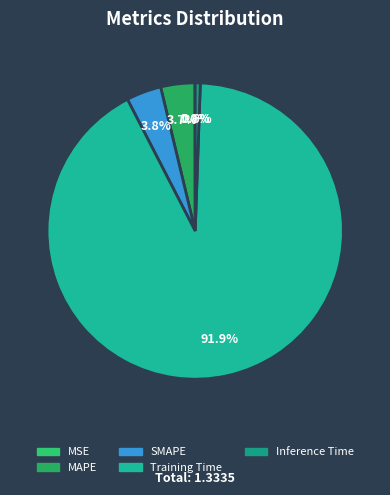

Between MSE and MAPE, which is larger?

MAPE